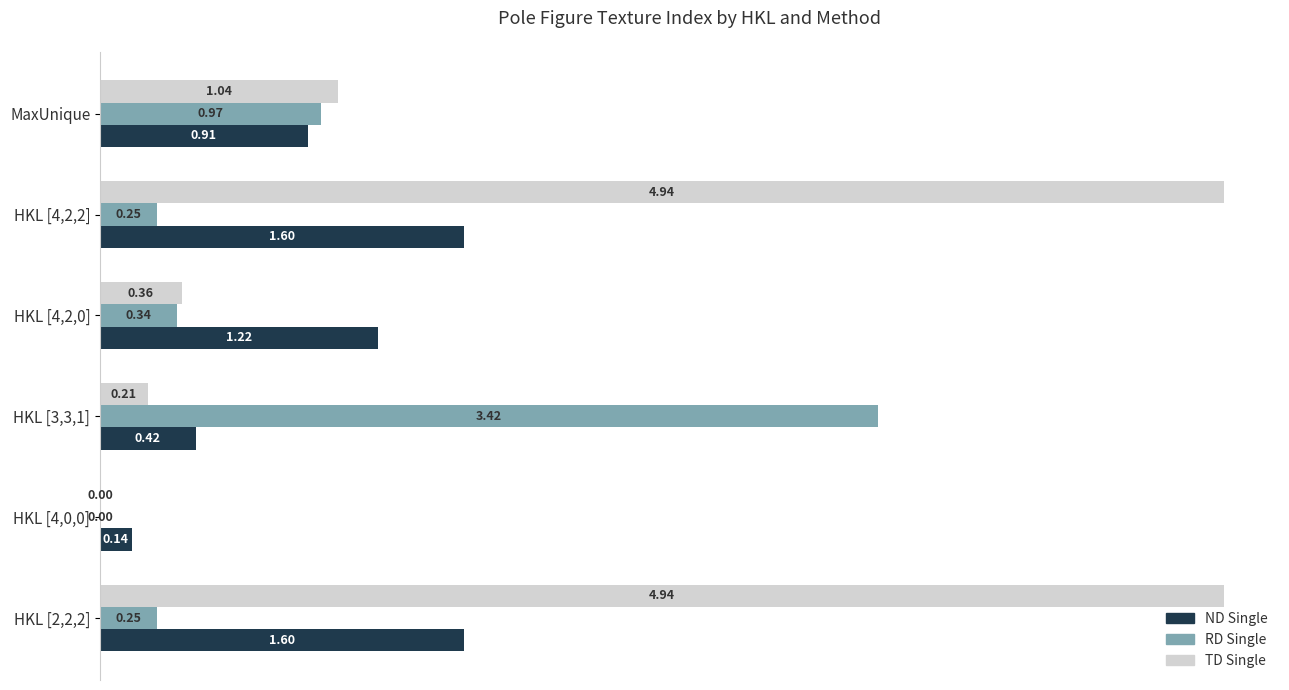

Which series changed the most between HKL [4,0,0] and MaxUnique?

TD Single